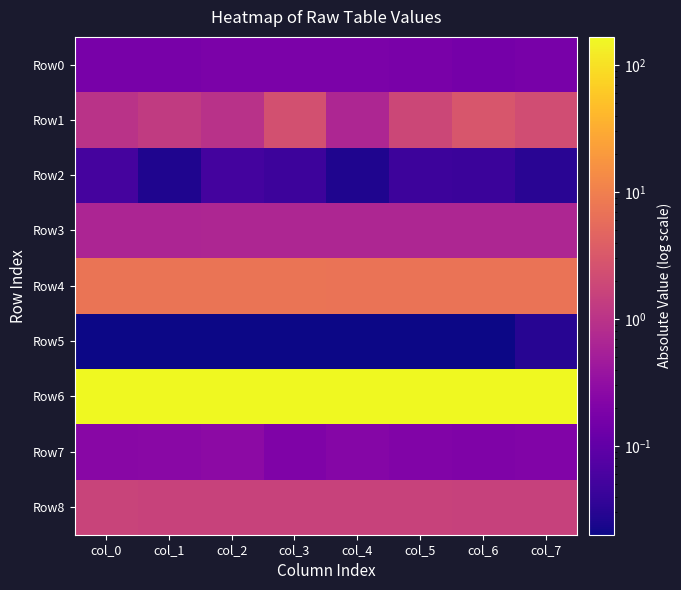

List the series in order of their peak value, lowest first.

Row5, Row2, Row0, Row7, Row3, Row8, Row1, Row4, Row6